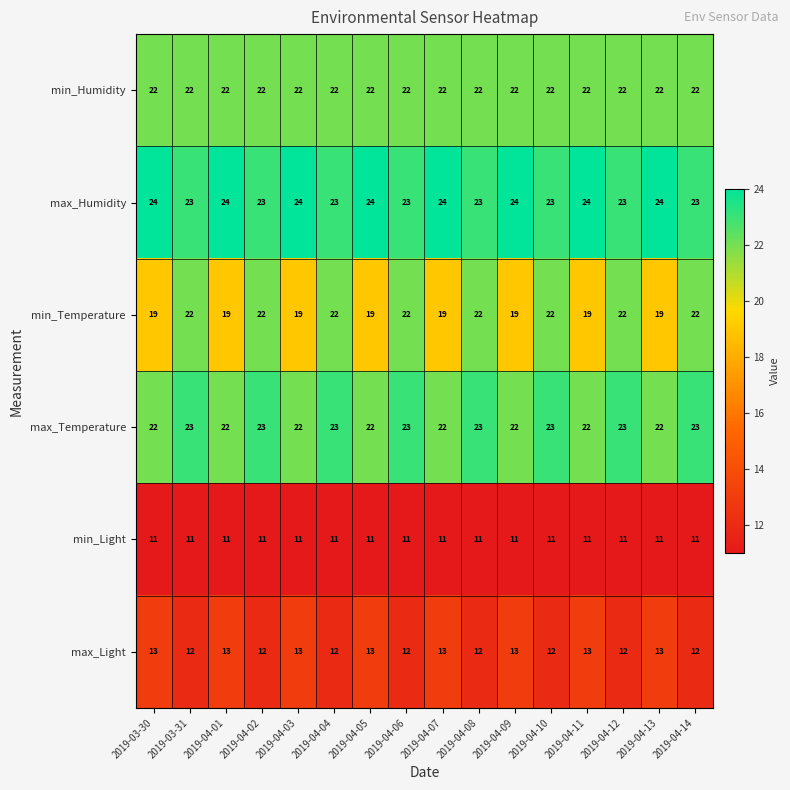

Between 2019-04-07 and 2019-04-12, which series saw the biggest shift?

min_Temperature